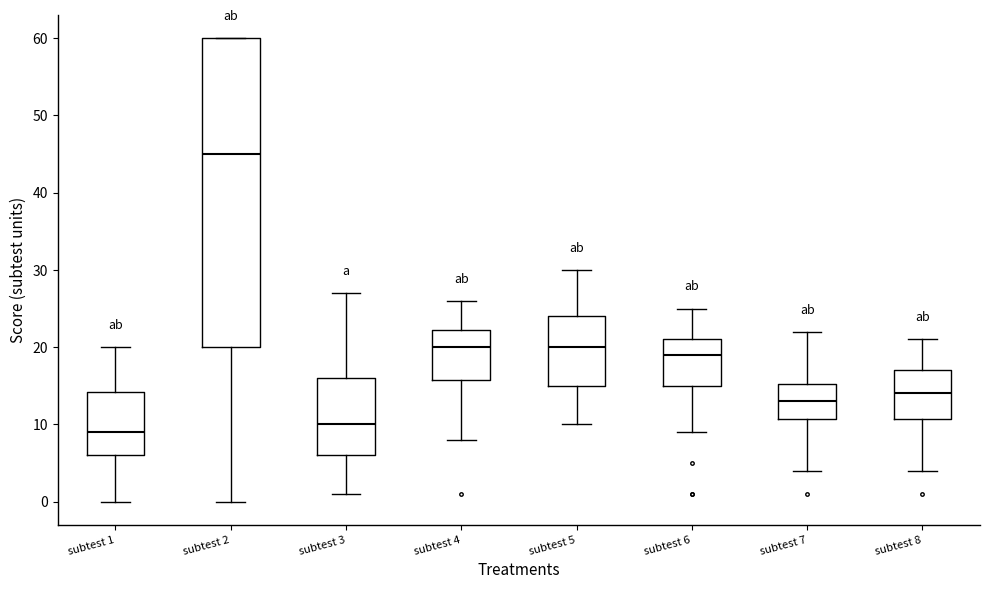

Where does the median line of the box for subtest 3 sit on the y-axis? The values are not printed on the chart, so give them approximately, as read against the axis.

10